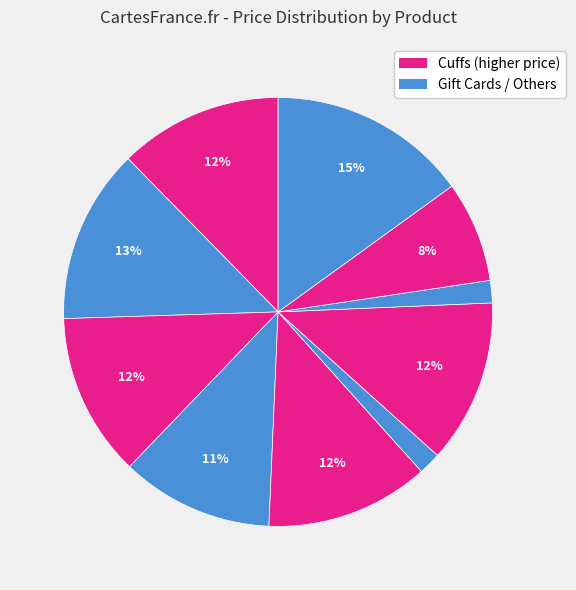

How many segments does this pie chart have?

10